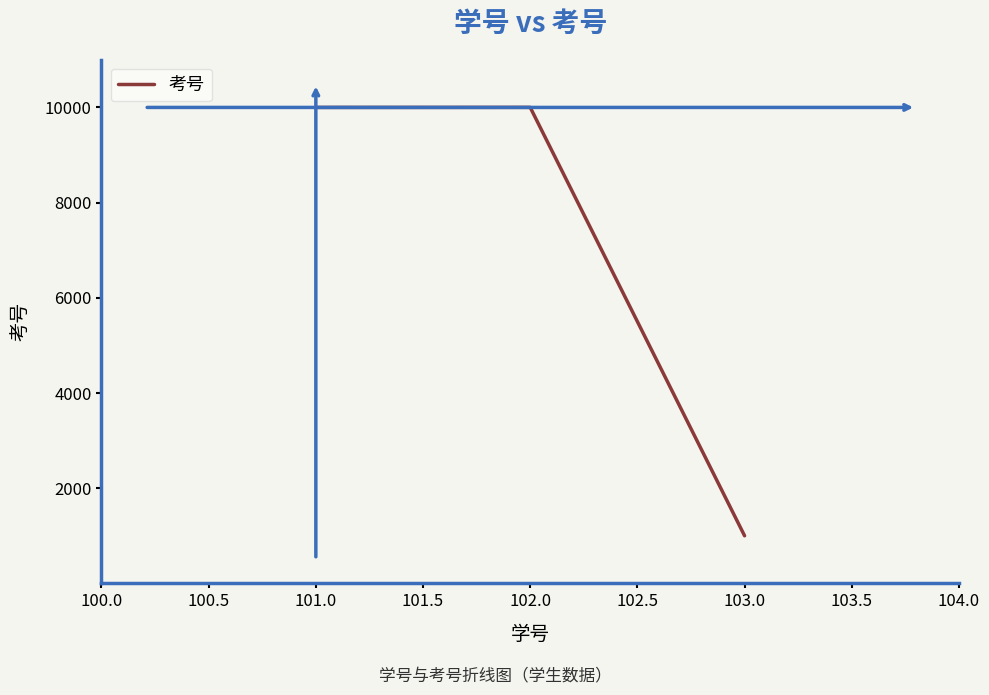

How many lines are shown in the chart?

1